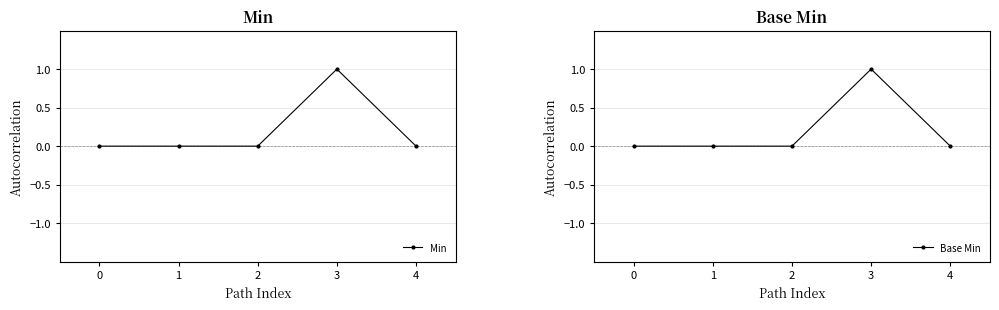

Is this an area chart (filled region under the line)?

No